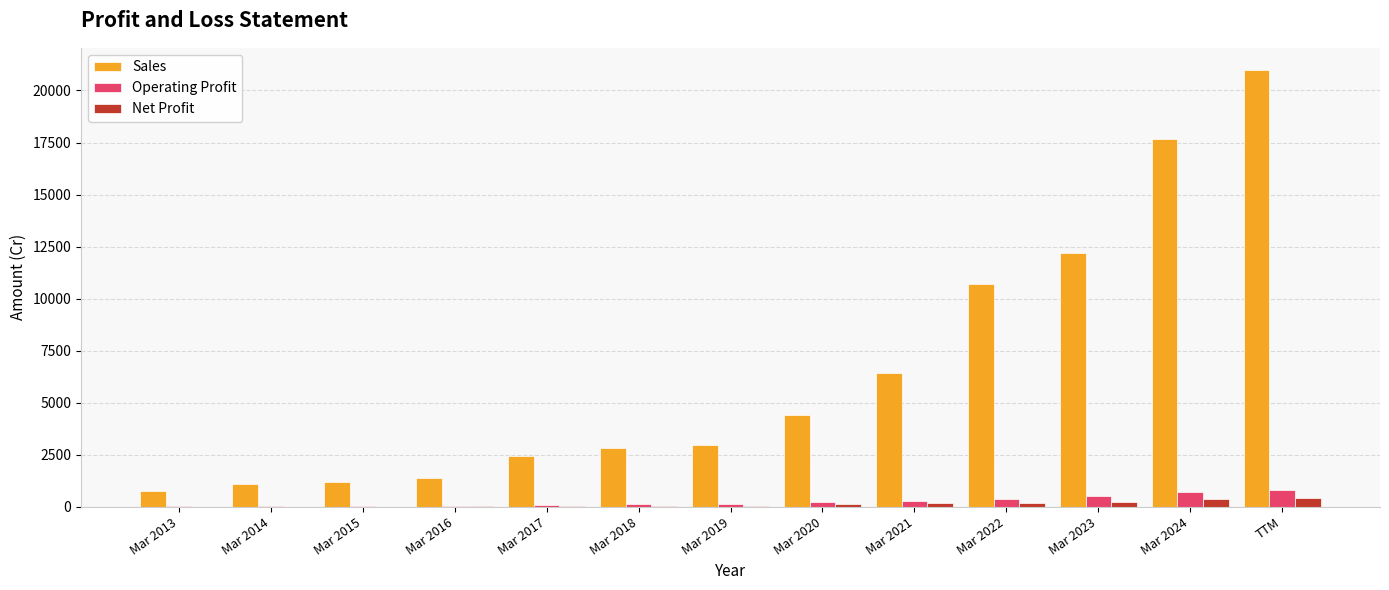

What are all the series names shown in the legend?

Sales, Operating Profit, Net Profit